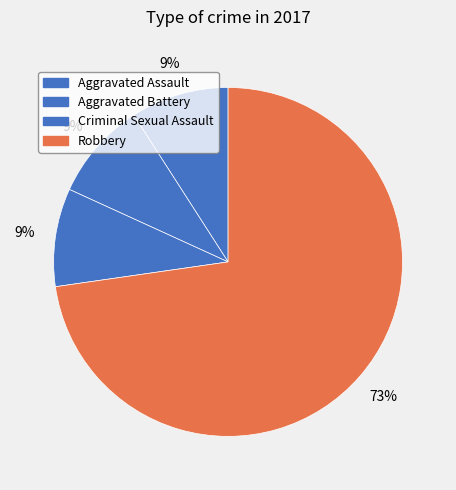

How many slices are in this pie chart?

4